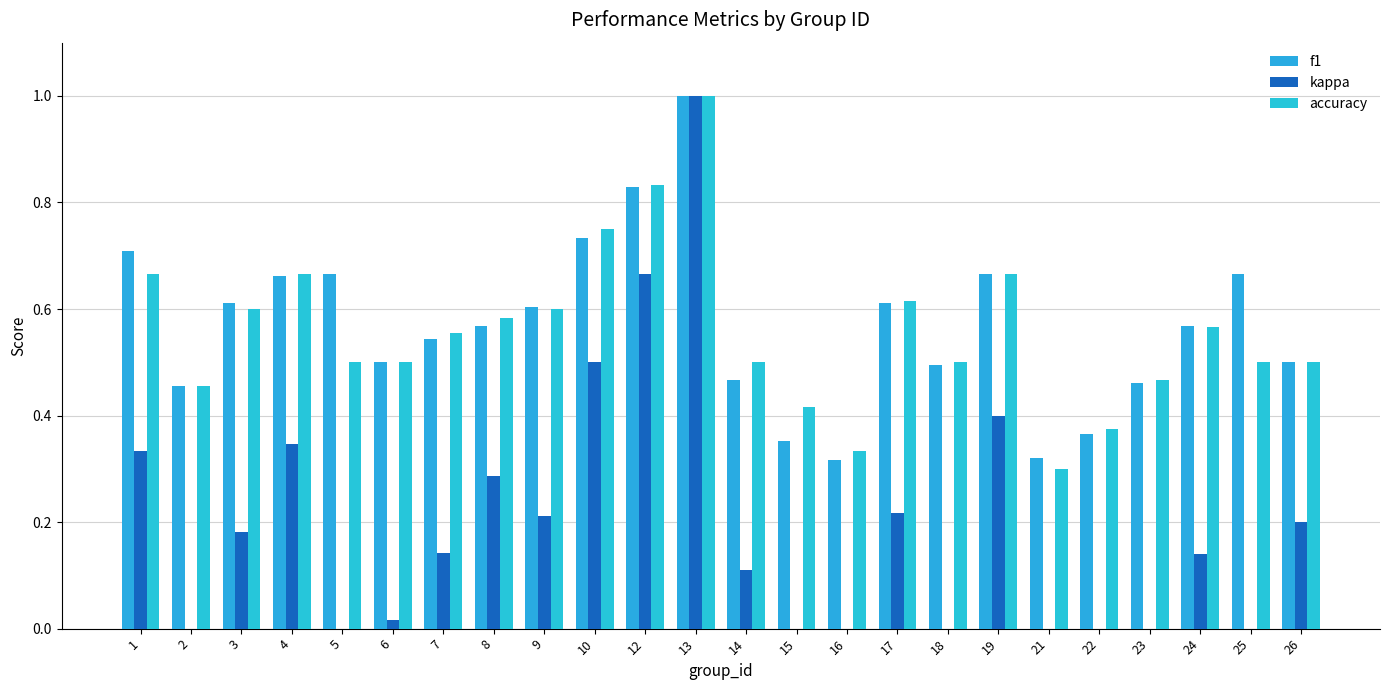

What is the total value across all series at 6?

1.0